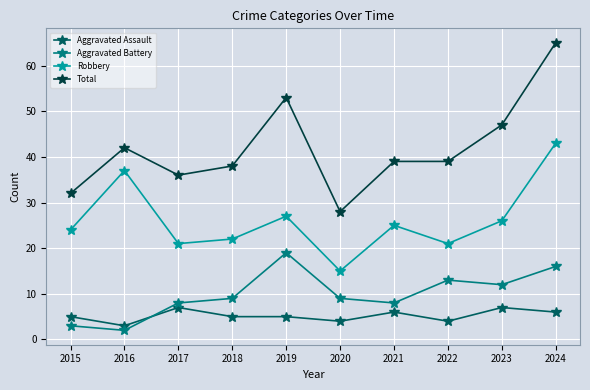

At which category does the chart reach its peak across all series?

2024